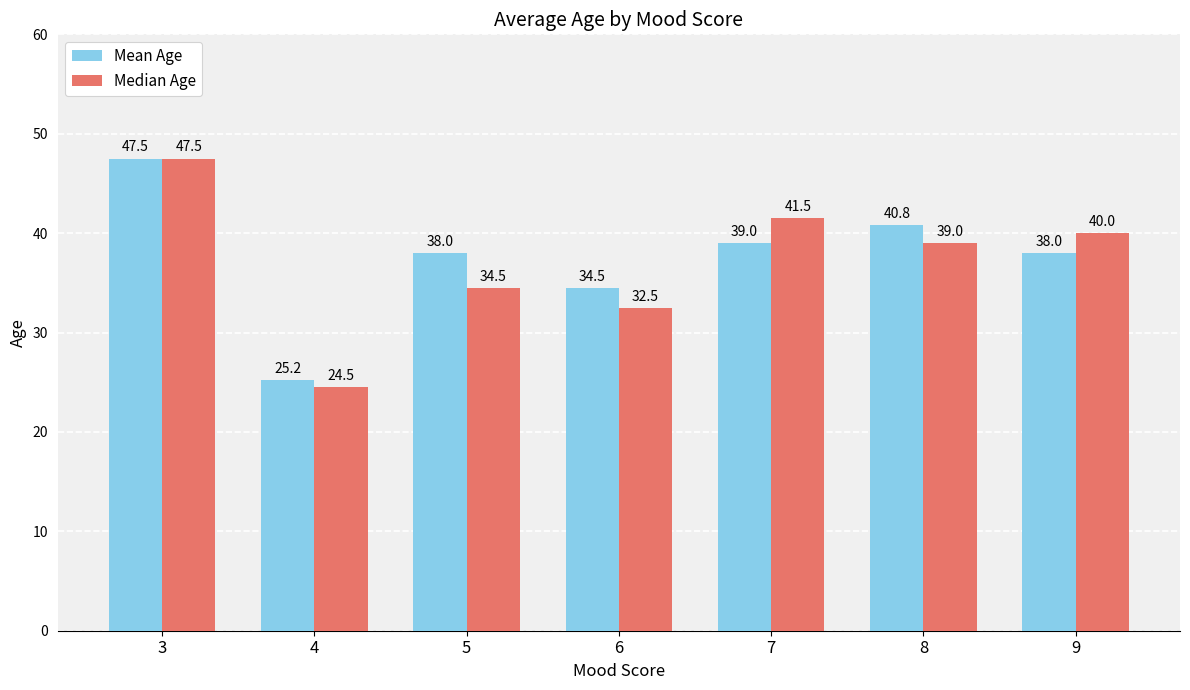

What are all the series names shown in the legend?

Mean Age, Median Age